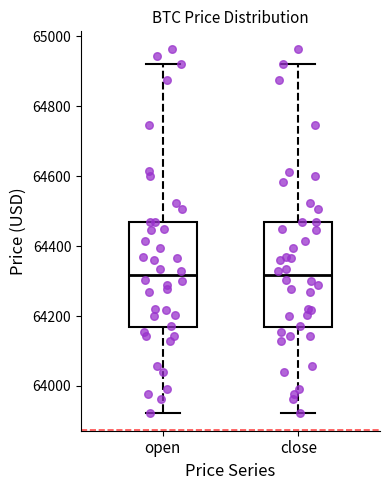

Where is the upper edge of the box for close on the y-axis? The values are not printed on the chart, so give them approximately, as read against the axis.

64460